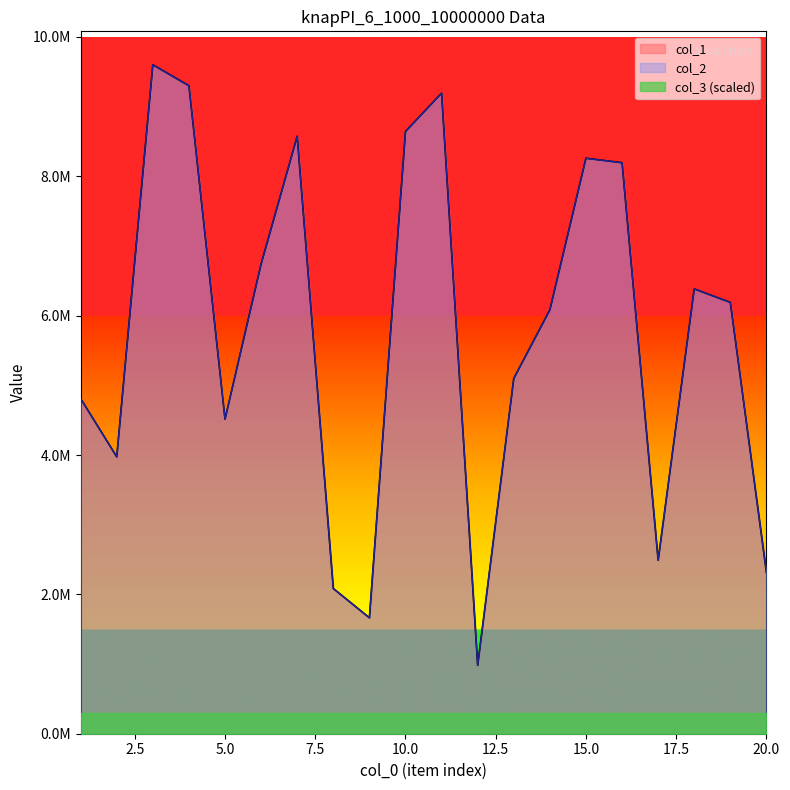

How many interior local peaks does the col_2 series have?

5